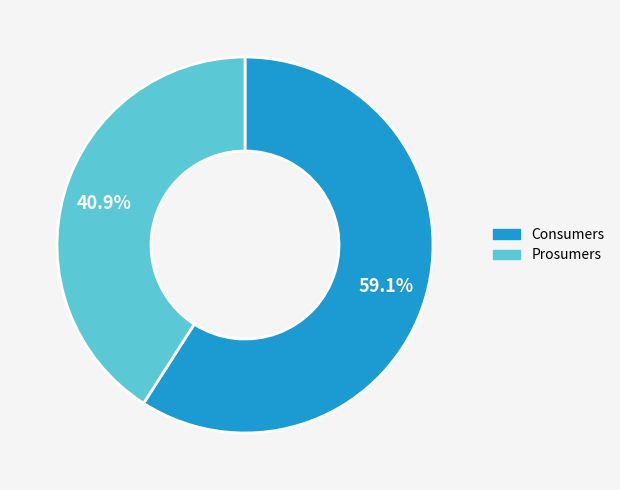

How many slices are in this pie chart?

2